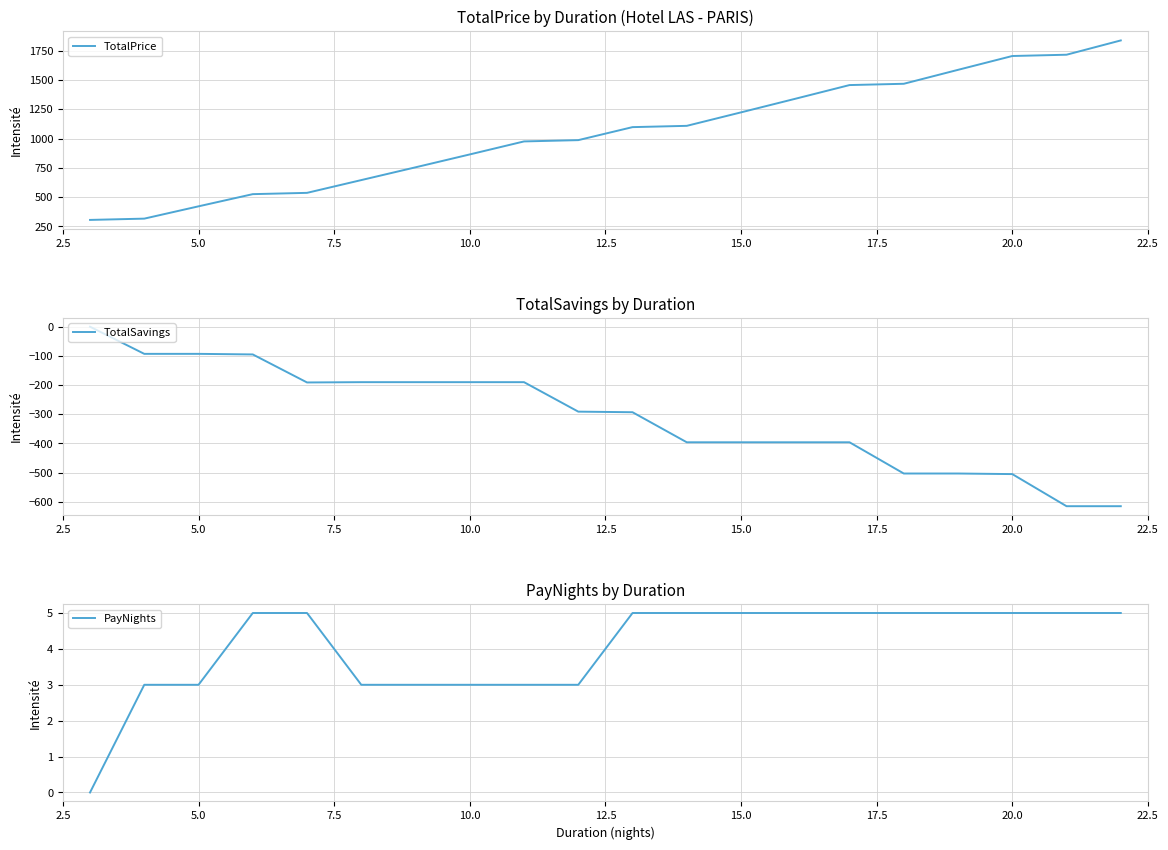

How many data points in TotalPrice are less than 1098?

10